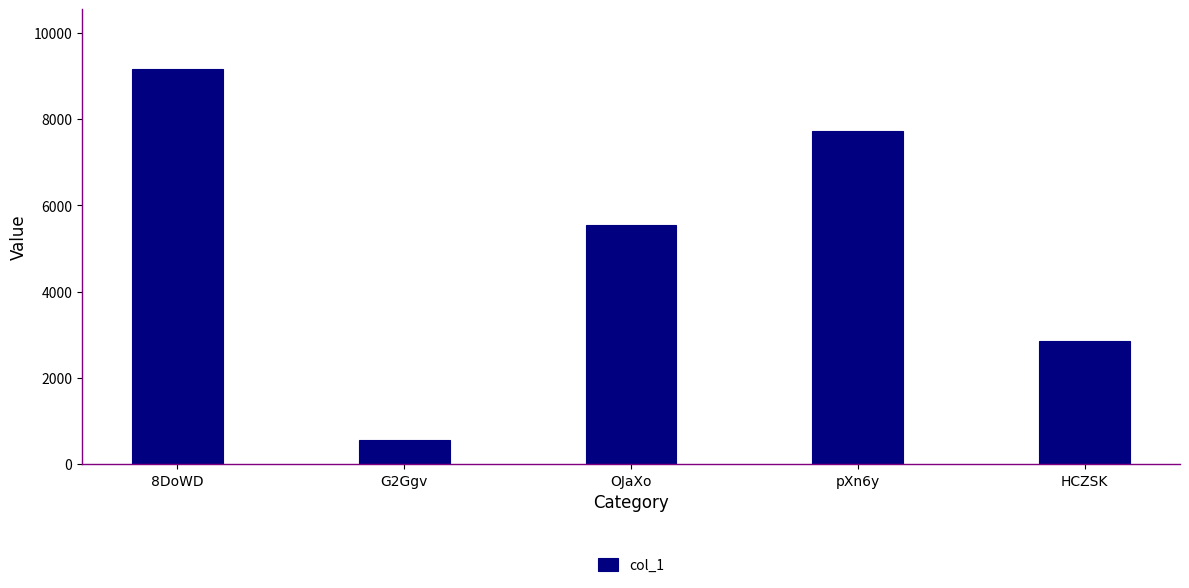

Rank the categories by value from lowest to highest.

G2Ggv, HCZSK, OJaXo, pXn6y, 8DoWD